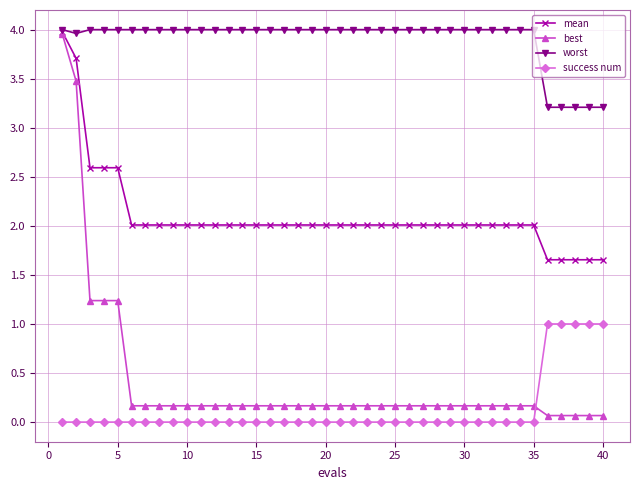

What are all the series names shown in the legend?

mean, best, worst, success num